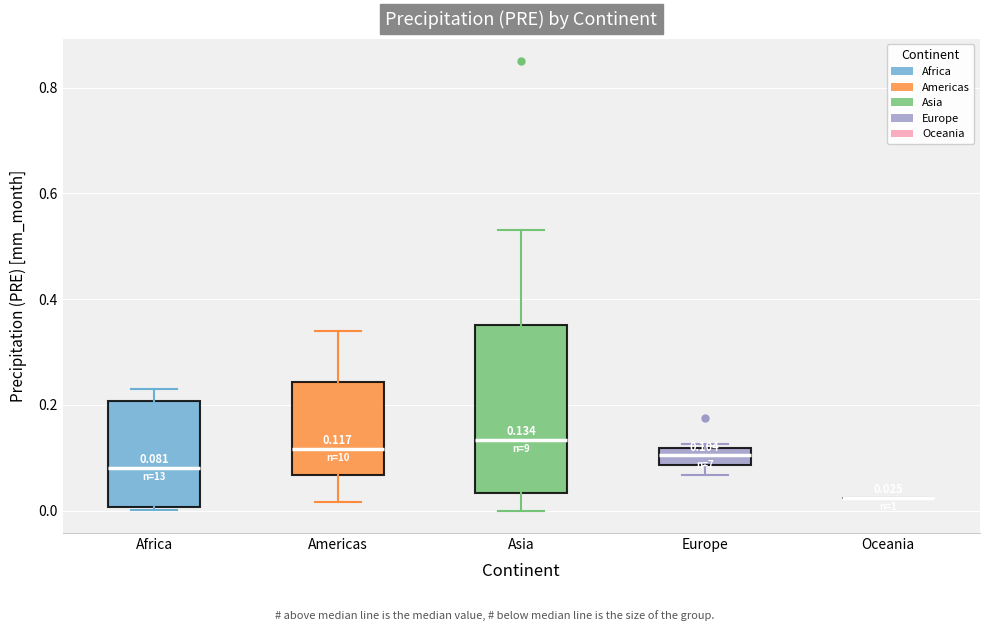

Comparing the boxes themselves (not the whiskers), which one is the tallest?

Asia